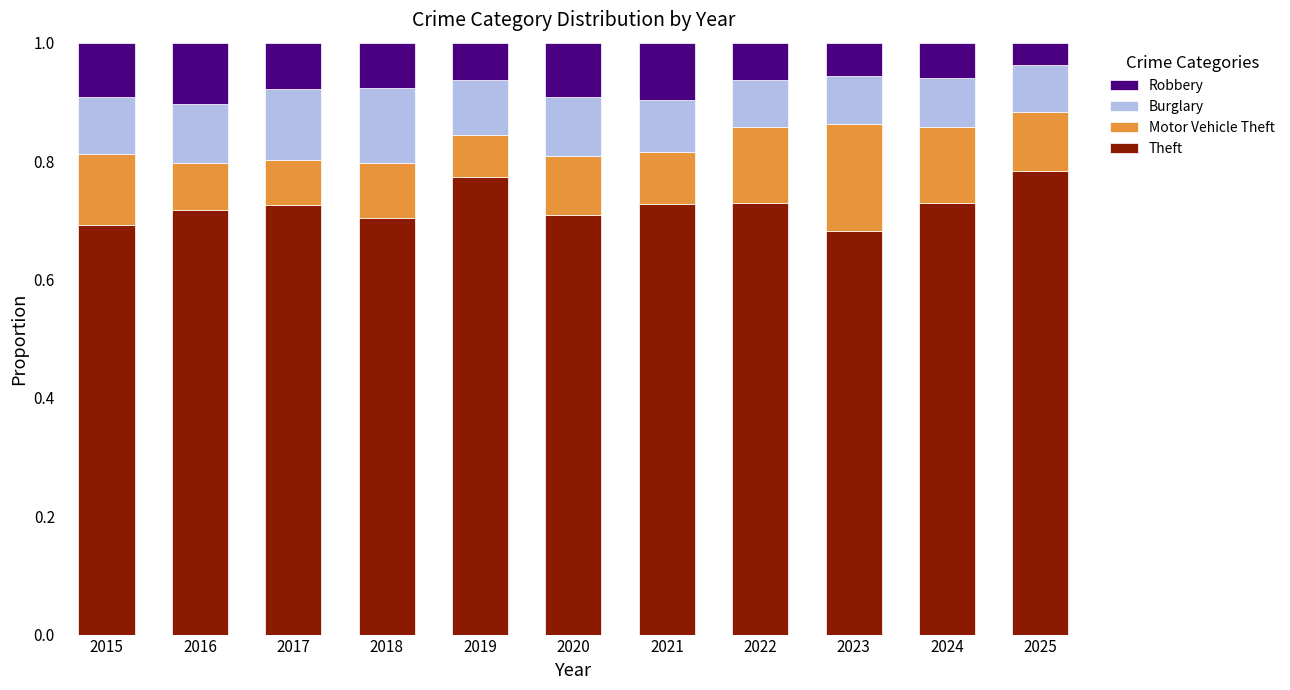

What is the sum of the Theft values at 2024 and 2020?

1.4